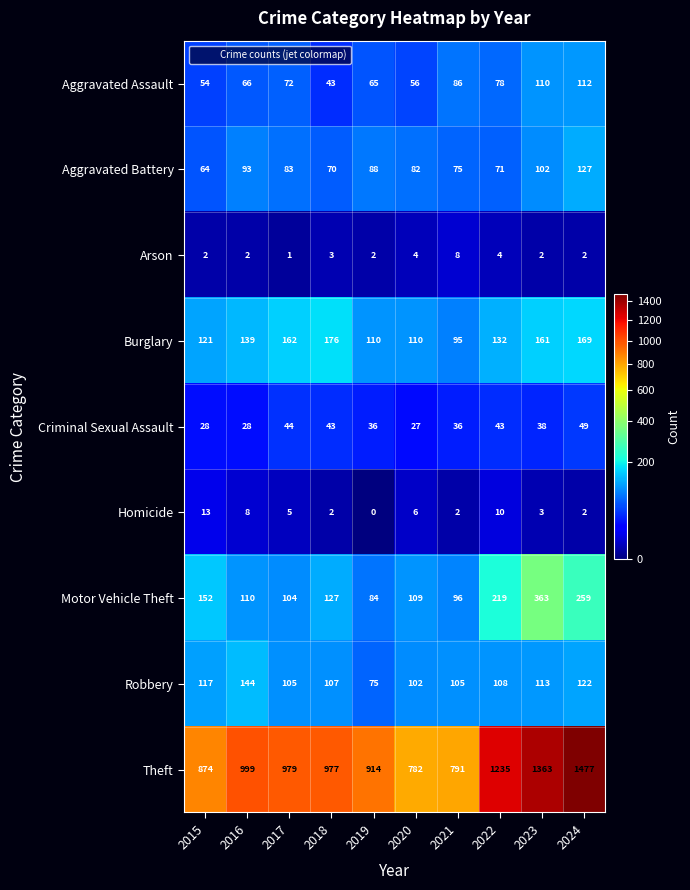

What is the difference between the highest and lowest values at 2022?

1231